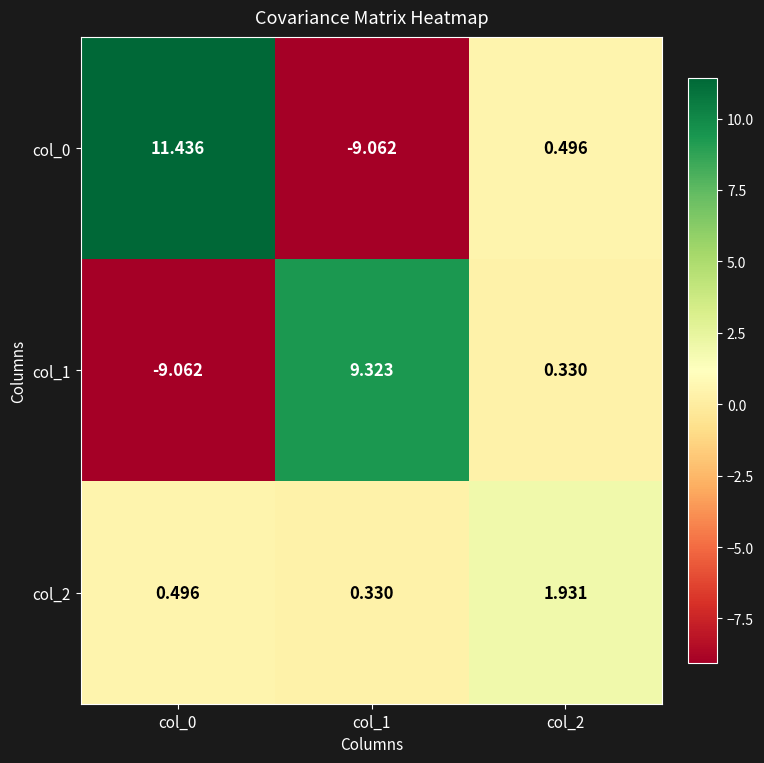

How many values in col_1 are above zero?

2